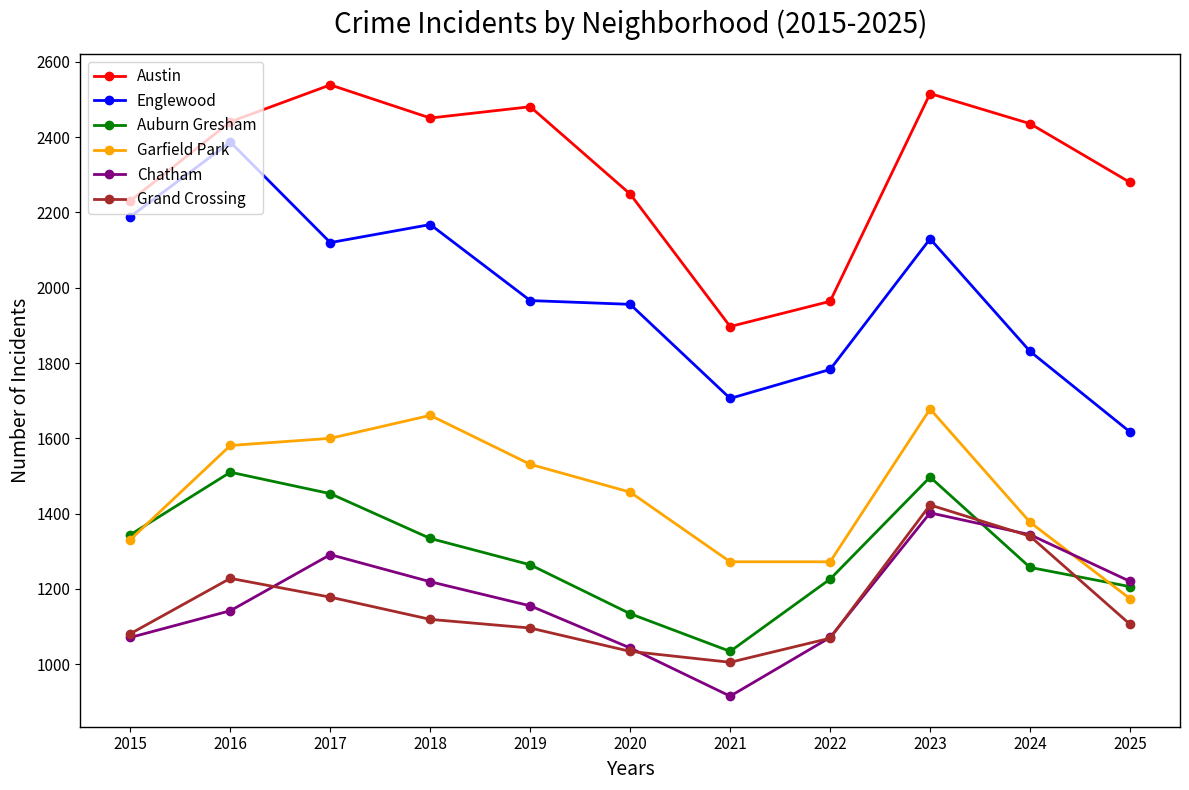

True or false: Chatham and Garfield Park cross at least once.

True